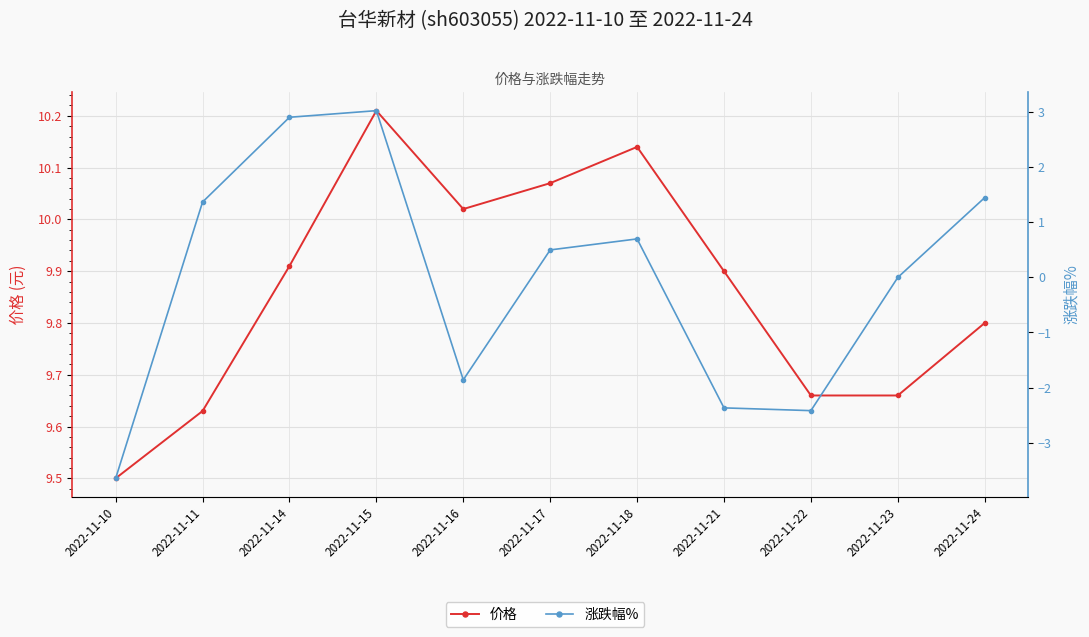

List the series in order of their overall mean, lowest first.

涨跌幅%, 价格